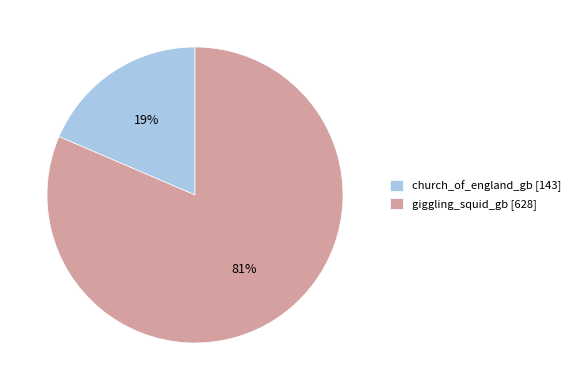

Is it true that giggling_squid_gb is 70% of the pie?

False